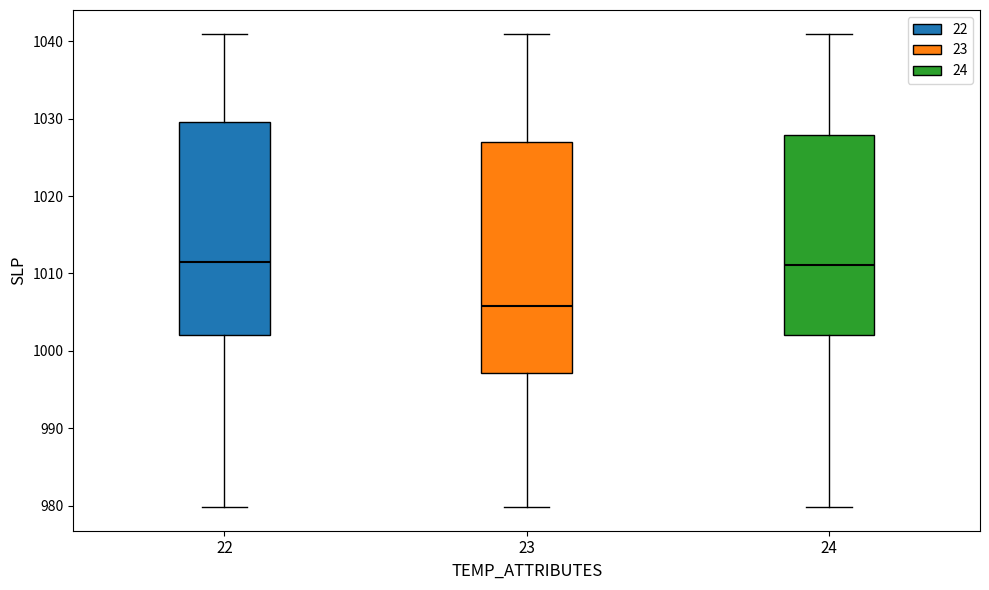

Where does the upper whisker of the box at x = 22 end on the y-axis? The values are not printed on the chart, so give them approximately, as read against the axis.

1041